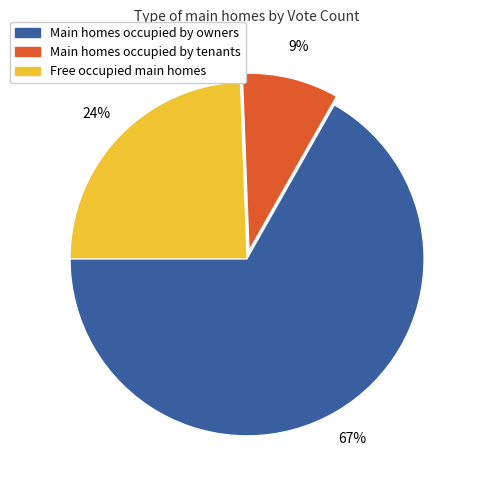

To the nearest percent, what is the difference between the largest and smallest slice percentages?

58%